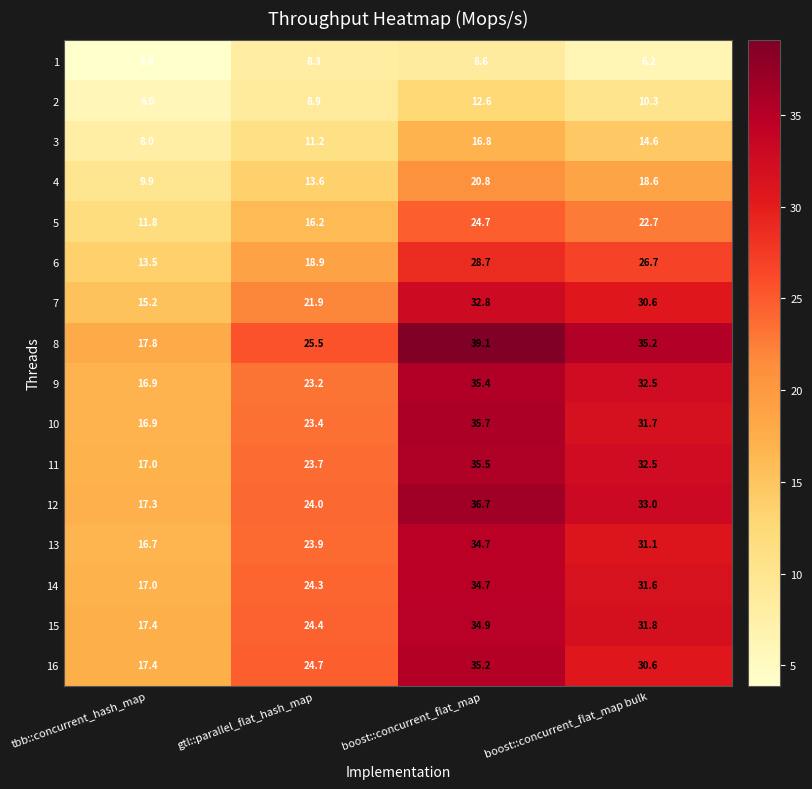

At which category does the chart reach its peak across all series?

boost::concurrent_flat_map